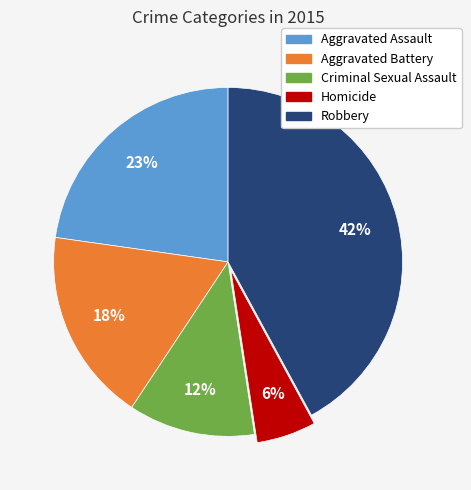

Is there a majority slice in this chart?

No